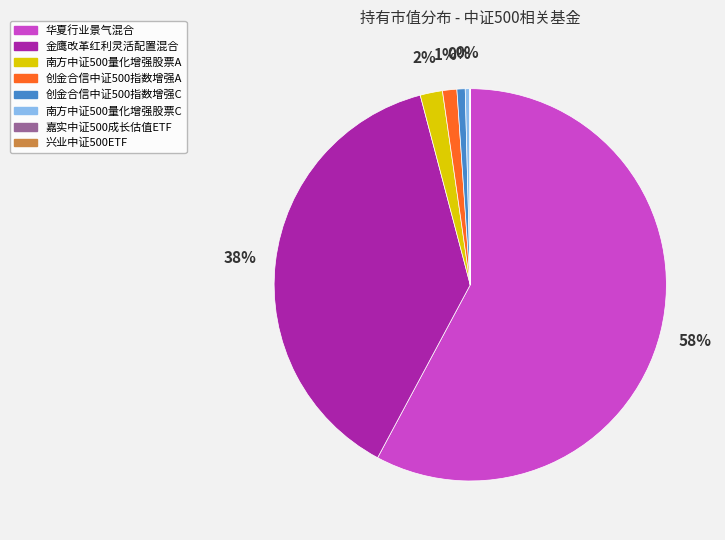

Count the number of slices in the pie.

8